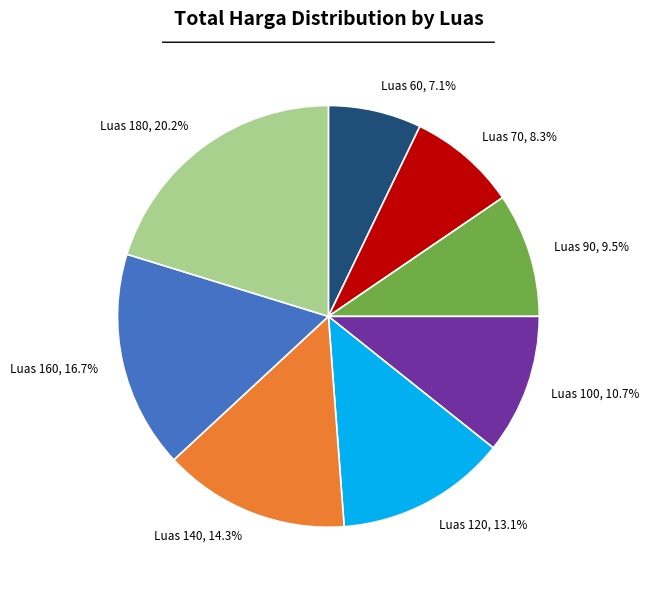

Does any single category account for the majority?

No